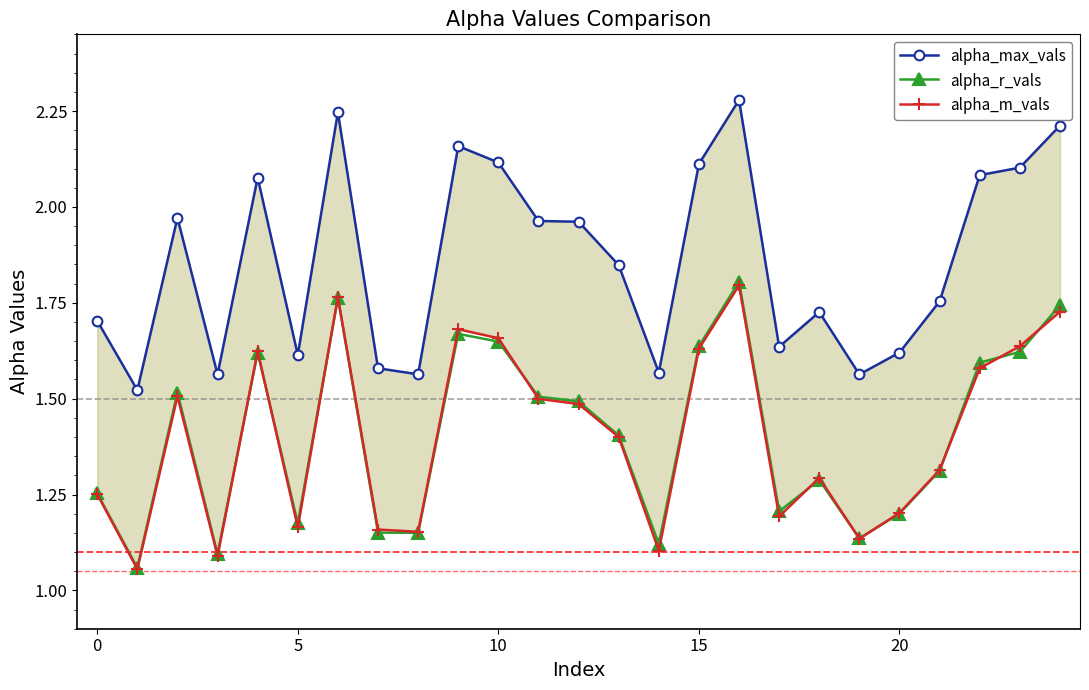

Reading left to right, extract all data points from this chart.

alpha_max_vals: 1.7	1.5	2.0	1.6	2.1	1.6	2.2	1.6	1.6	2.2	2.1	2.0	2.0	1.8	1.6	2.1	2.3	1.6	1.7	1.6	1.6	1.8	2.1	2.1	2.2
alpha_r_vals: 1.3	1.1	1.5	1.1	1.6	1.2	1.8	1.2	1.2	1.7	1.6	1.5	1.5	1.4	1.1	1.6	1.8	1.2	1.3	1.1	1.2	1.3	1.6	1.6	1.7
alpha_m_vals: 1.3	1.1	1.5	1.1	1.6	1.2	1.8	1.2	1.2	1.7	1.7	1.5	1.5	1.4	1.1	1.6	1.8	1.2	1.3	1.1	1.2	1.3	1.6	1.6	1.7